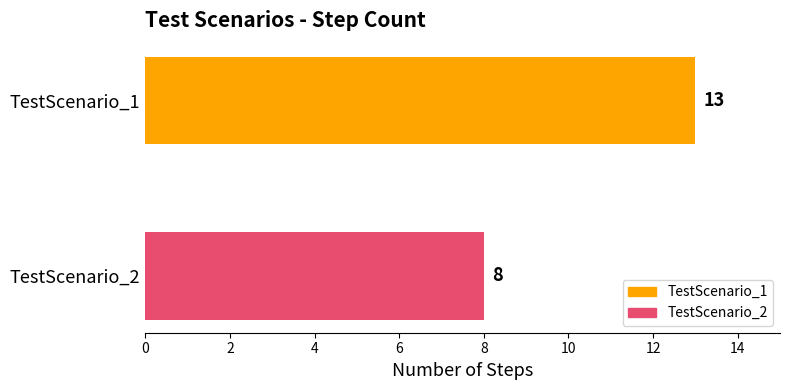

Which label corresponds to the smallest value in the chart?

TestScenario_2